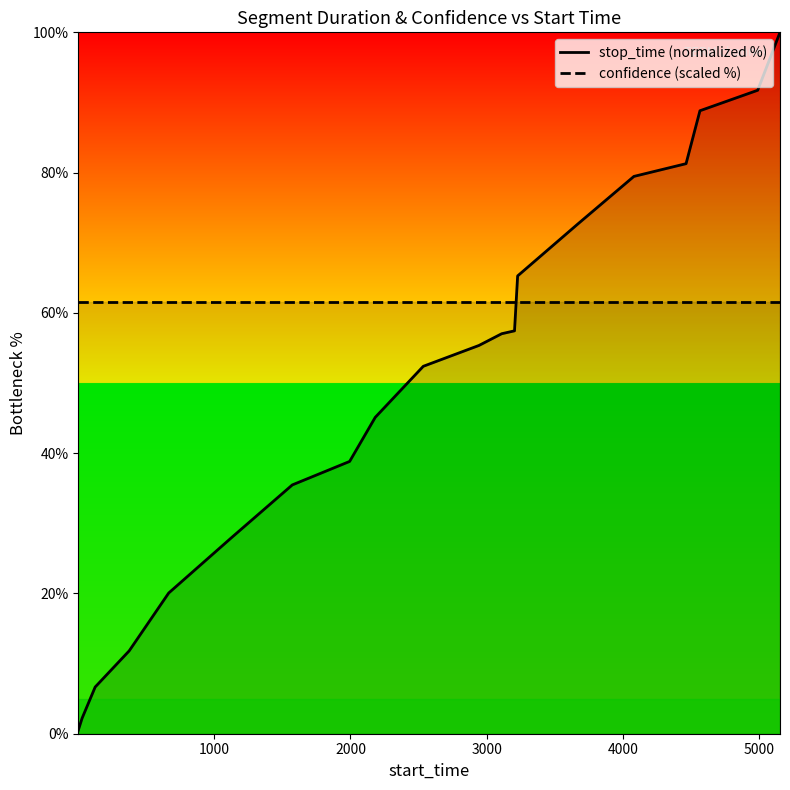

List the series in order of their overall mean, highest first.

confidence (scaled %), stop_time (normalized %)